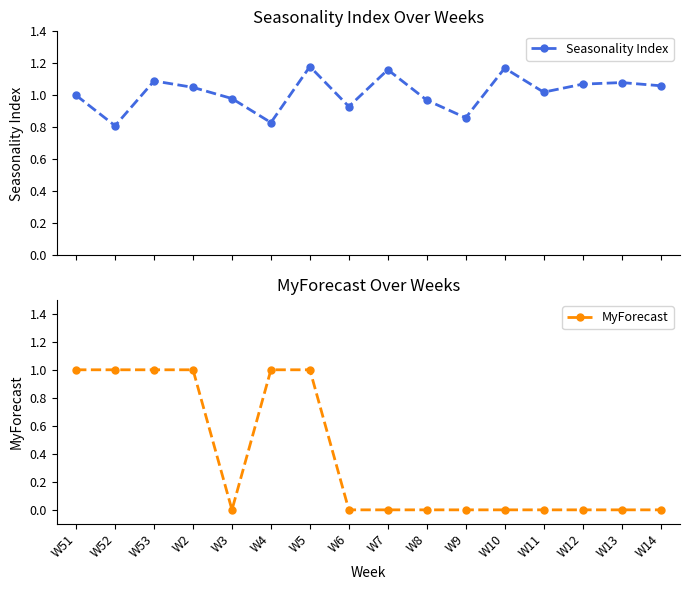

True or false: Seasonality Index and MyForecast cross at least once.

True